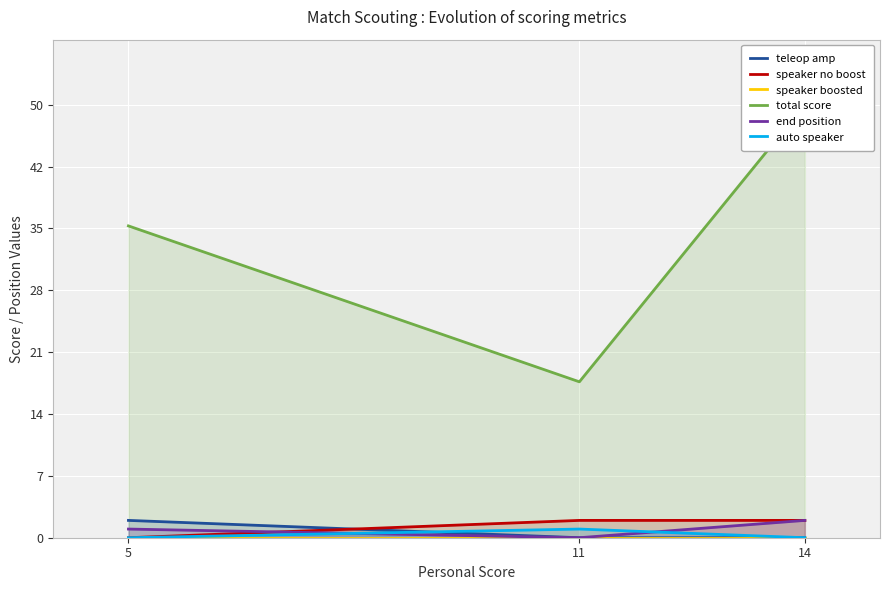

What are all the series names shown in the legend?

teleop amp, speaker no boost, speaker boosted, total score, end position, auto speaker